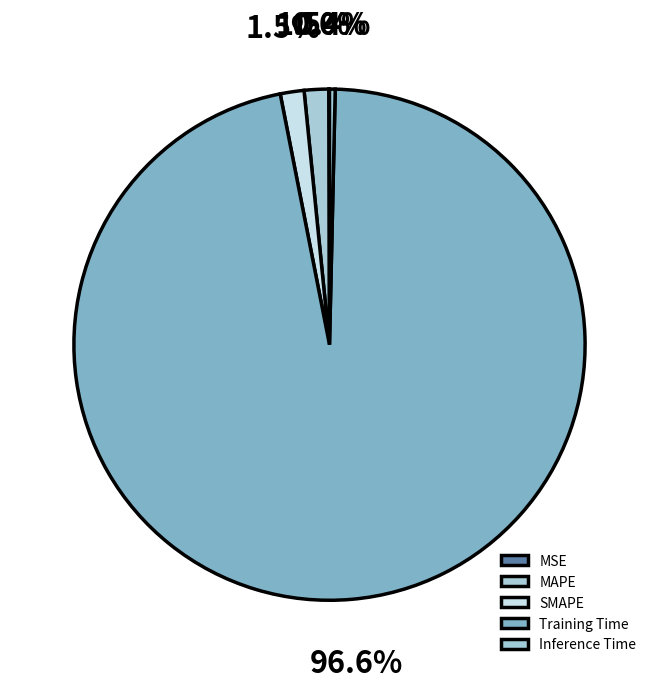

Which slice represents more than half of the pie?

Training Time